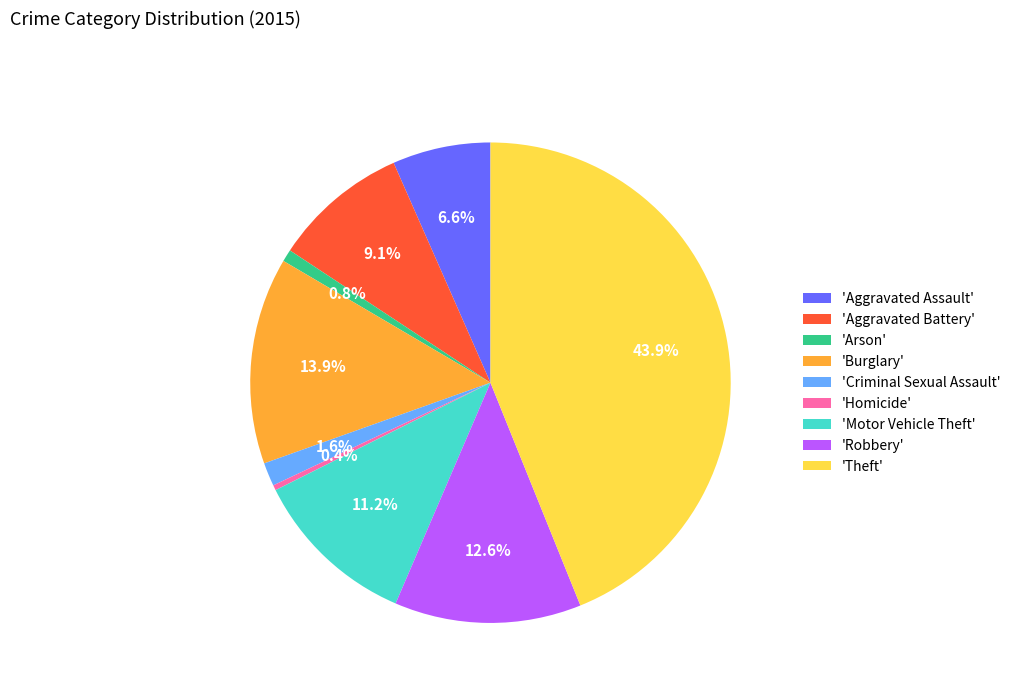

What is the ratio of the value at 'Burglary' to the value at 'Theft'?

0.3